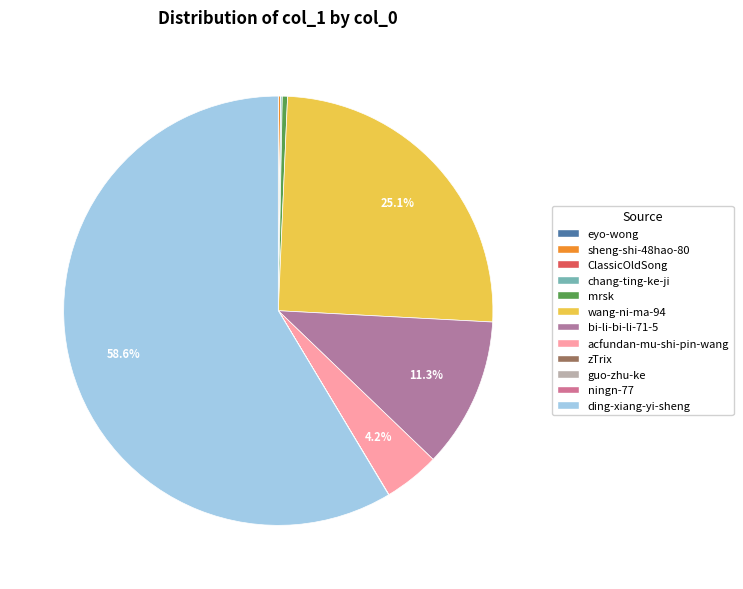

What is the ratio of the value at wang-ni-ma-94 to the value at ningn-77?

322999.0